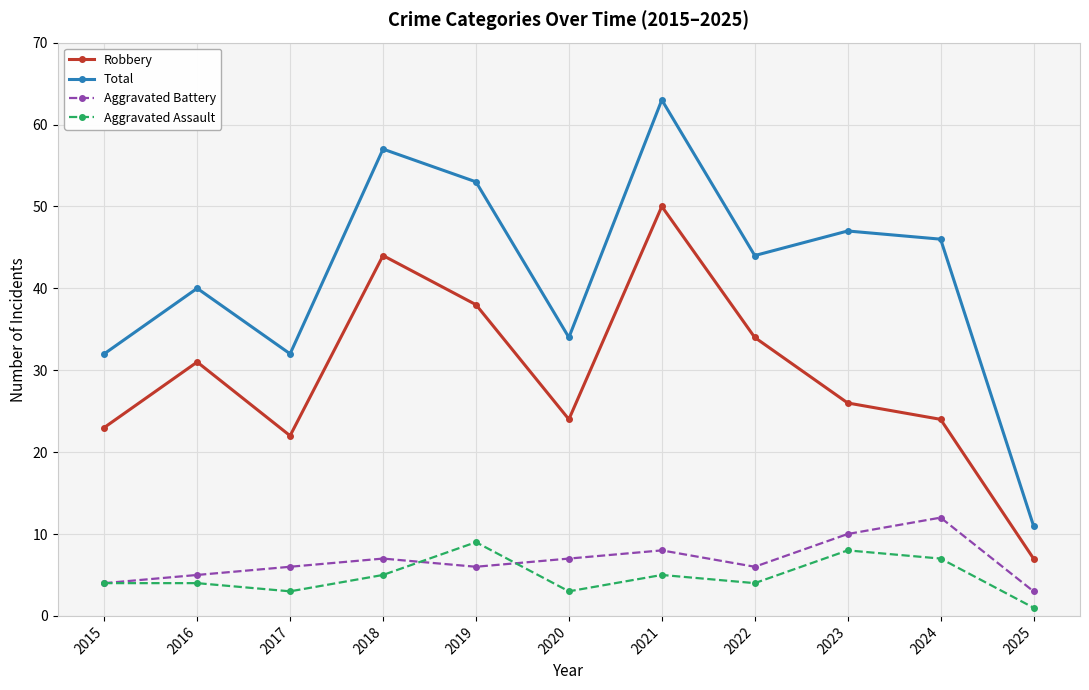

Which series has the largest range (max minus min)?

Total